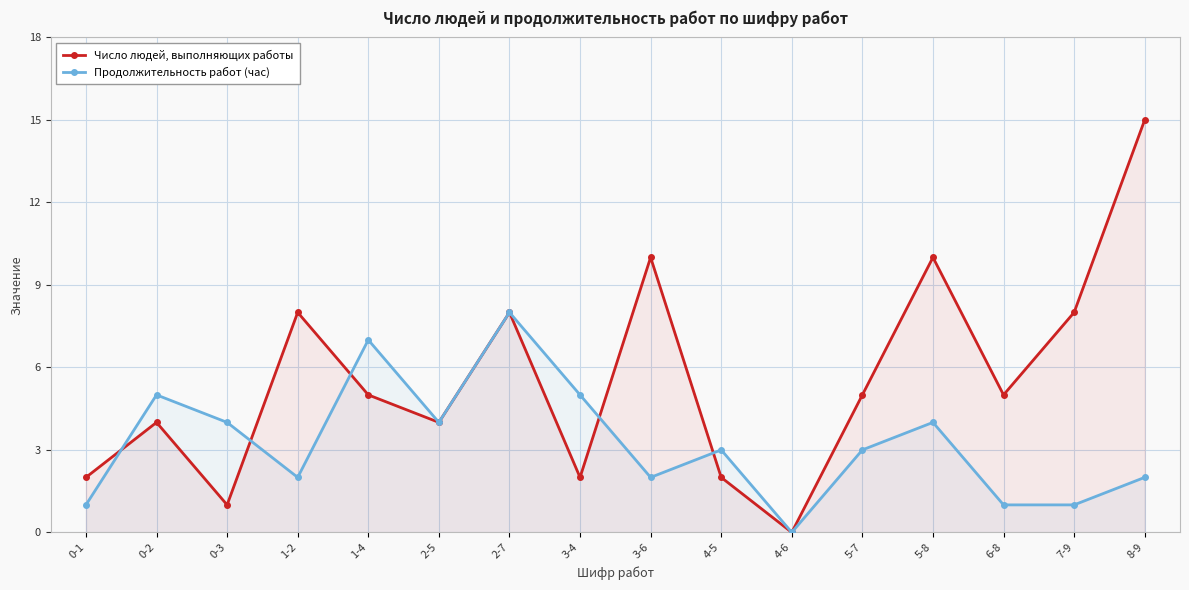

What is the maximum value for Число людей, выполняющих работы?

15